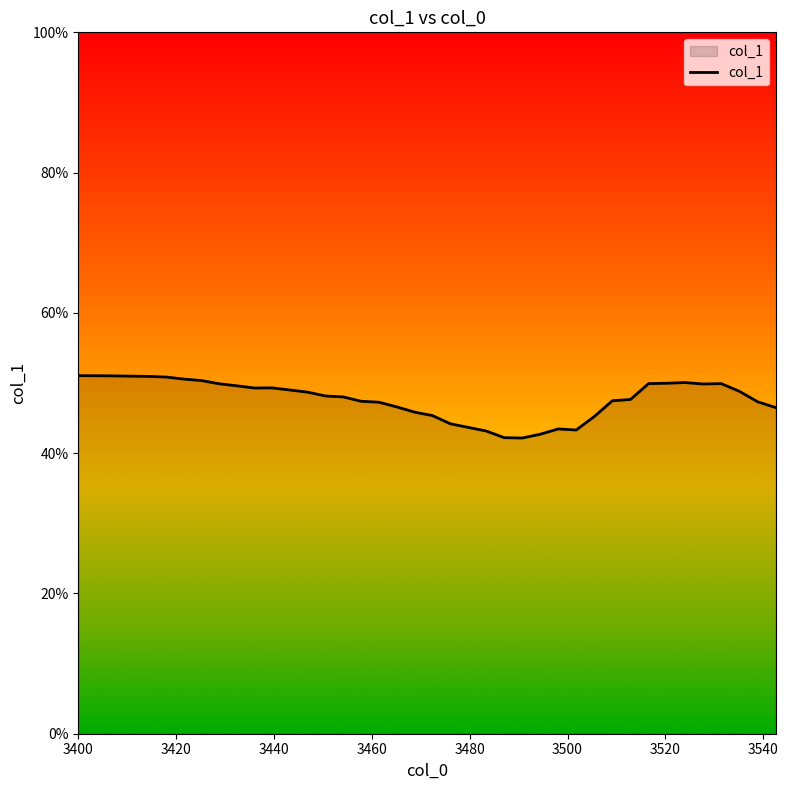

What is the minimum value shown in the chart?

0.4